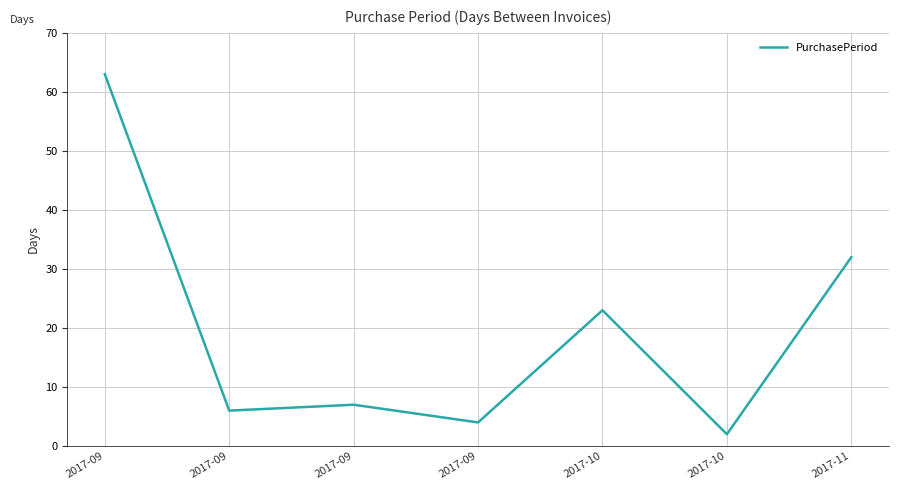

Reading left to right, list all the values displayed in this chart.

2017-09=63	2017-09=6	2017-09=7	2017-09=4	2017-10=23	2017-10=2	2017-11=32